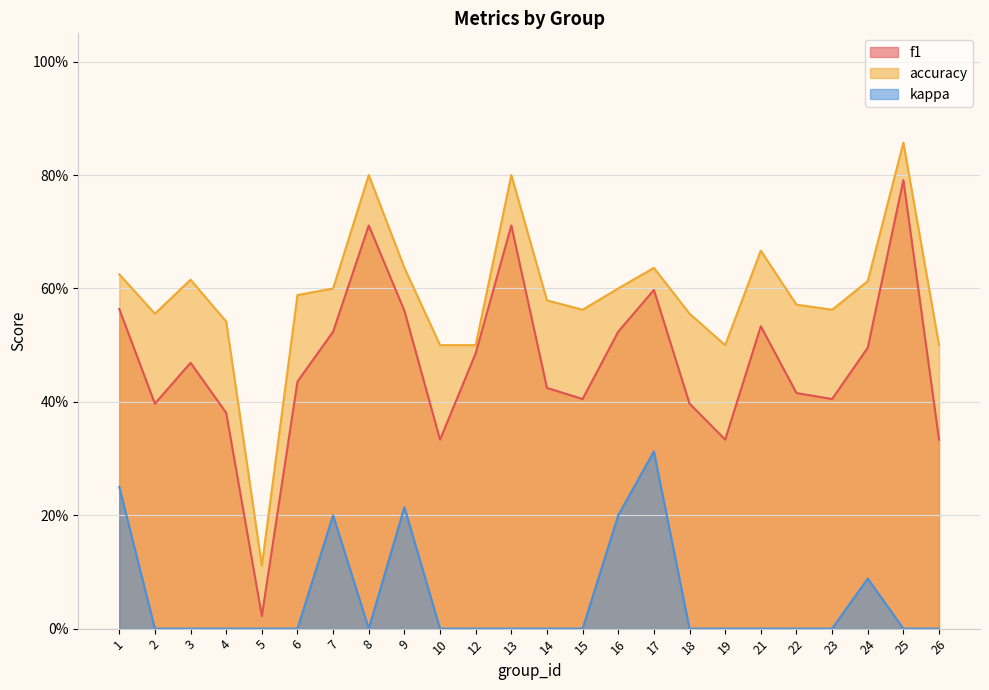

What are all the series names shown in the legend?

f1, accuracy, kappa